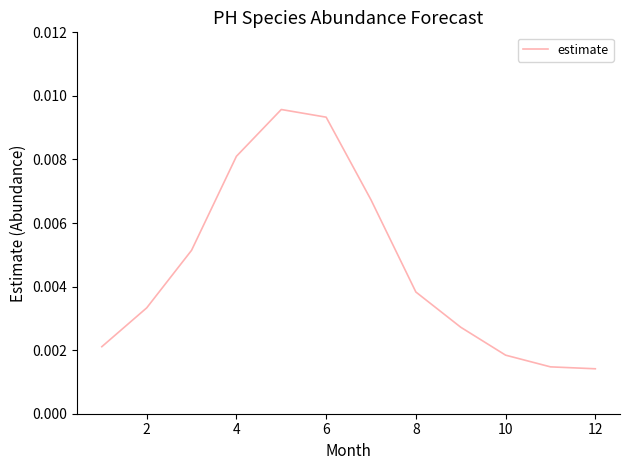

Between 2 and 4, which is larger?

4